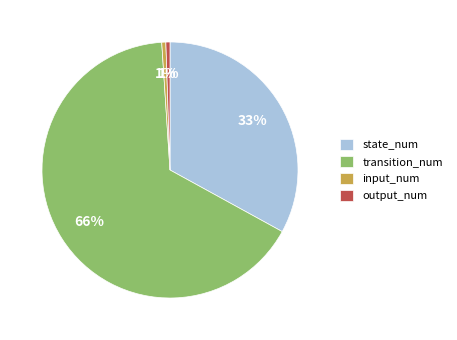

Which has a higher value, transition_num or output_num?

transition_num